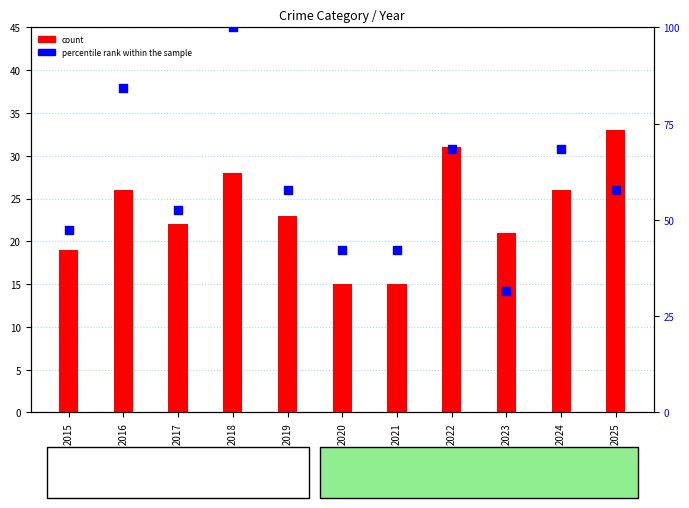

At how many categories does at least one series exceed 66?

4